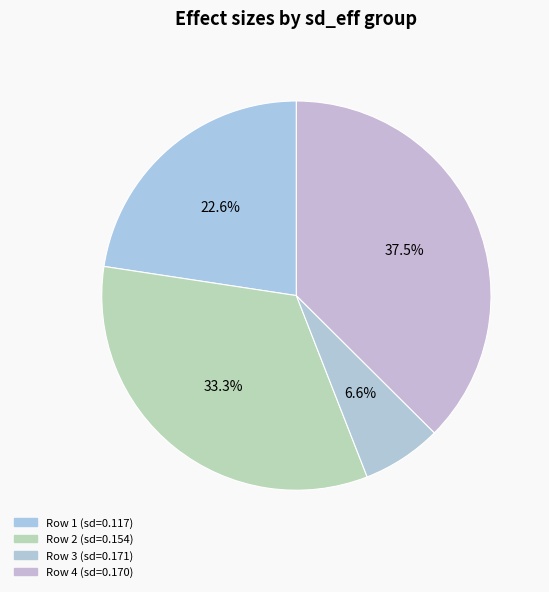

To the nearest percent, what is the difference between the largest and smallest slice percentages?

31%